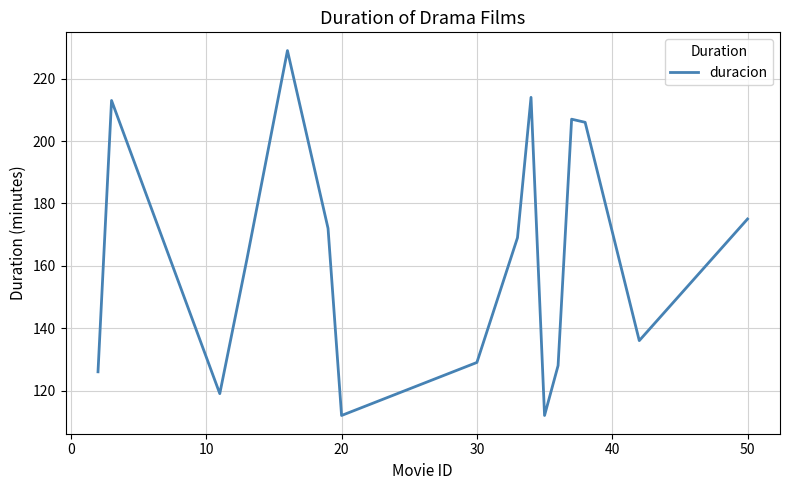

Does the chart have visible grid lines?

Yes